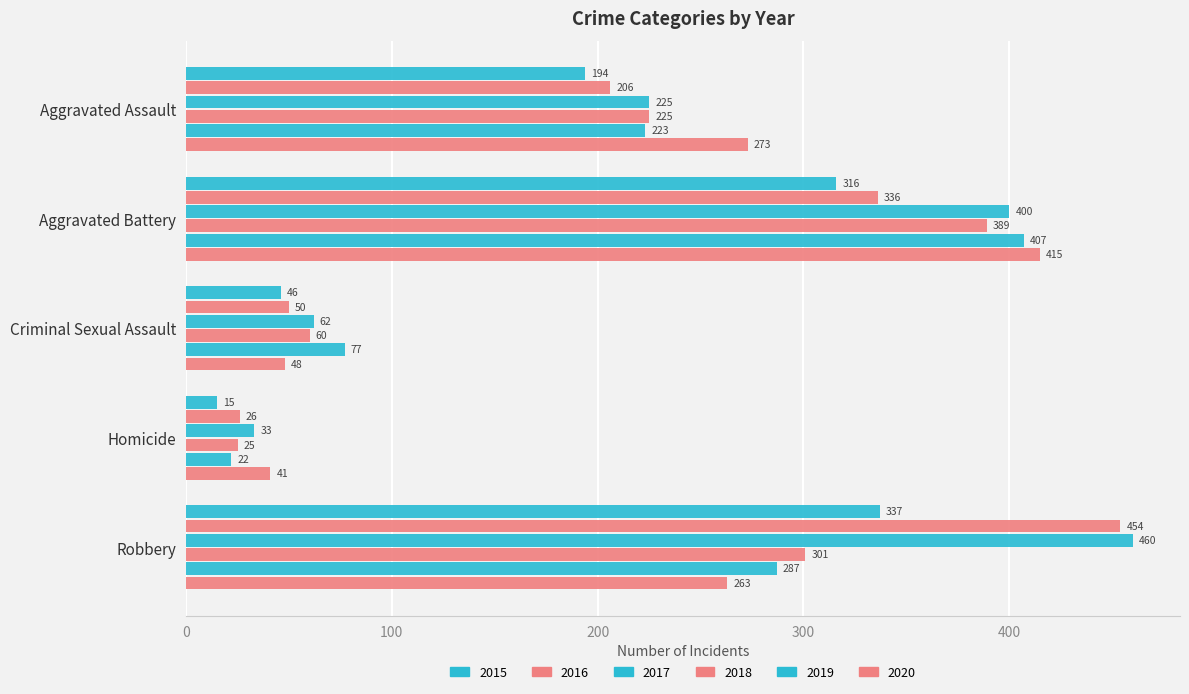

What is the difference between the maximum and minimum values in the 2020 series?

374